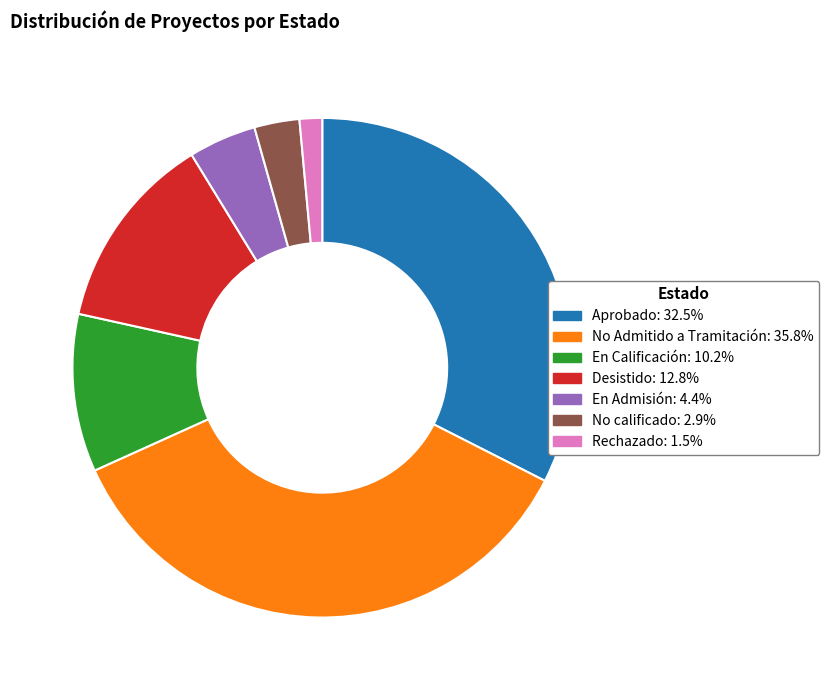

Do Aprobado and En Admisión together represent more than half of the pie?

No